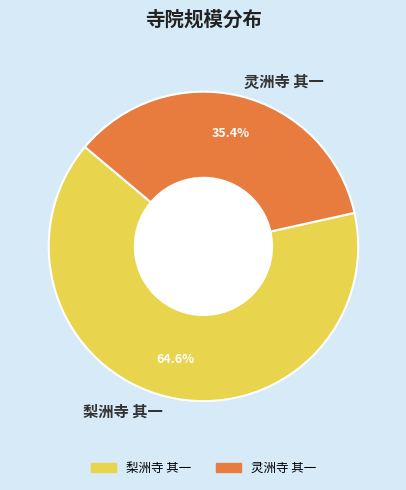

To the nearest percent, what portion does 灵洲寺 其一 represent?

35%